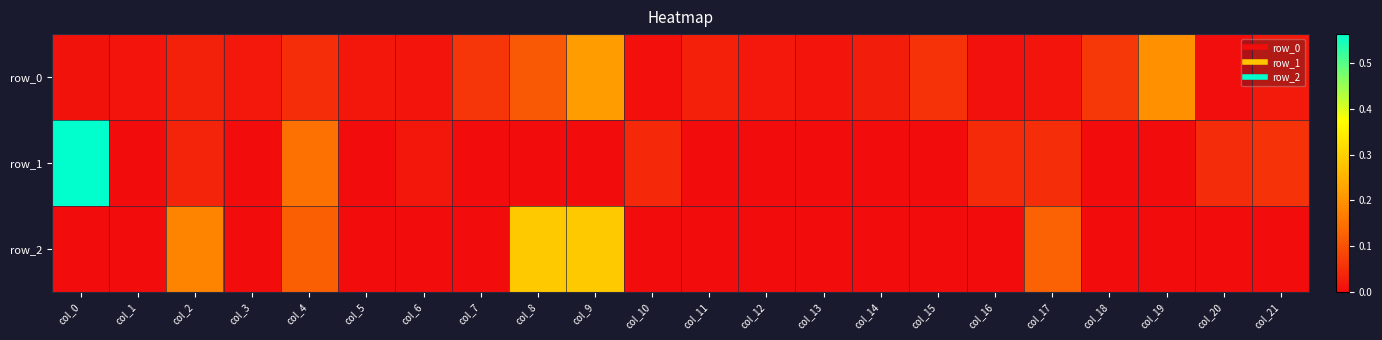

The value of row_0 at col_0 is 0.0. True or false?

True